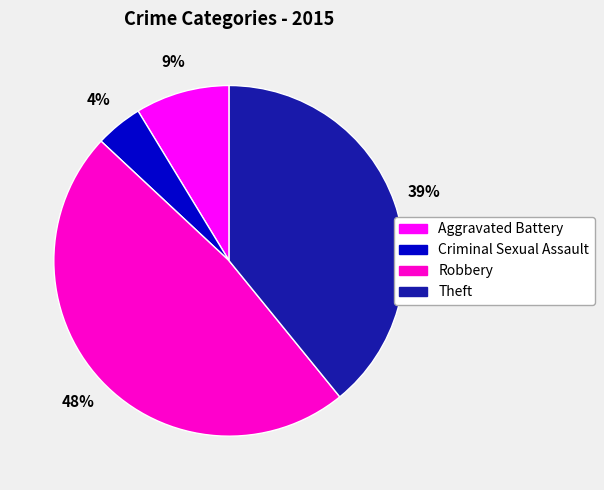

Between Criminal Sexual Assault and Aggravated Battery, which is larger?

Aggravated Battery